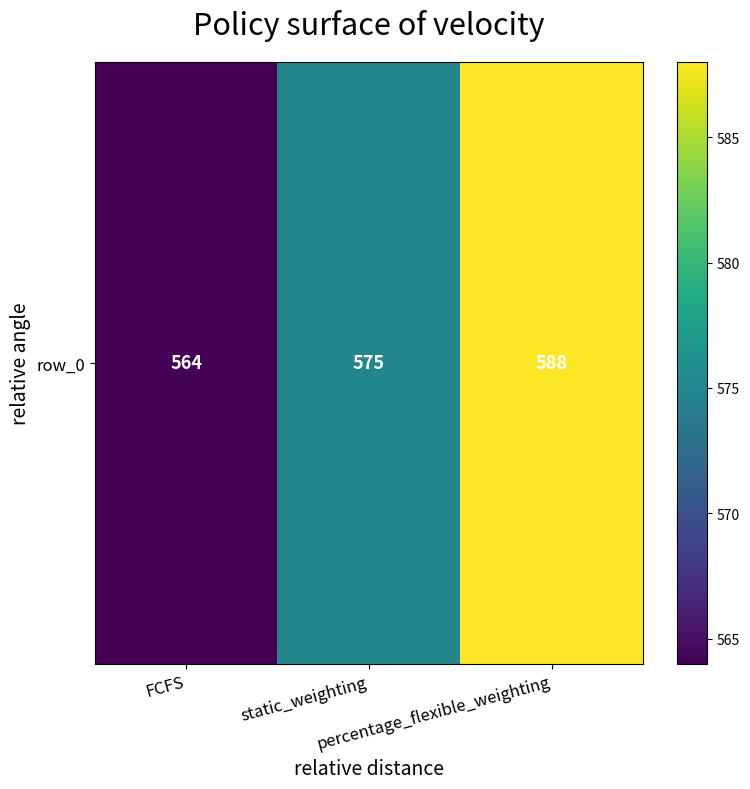

Count the number of categories in the chart.

3